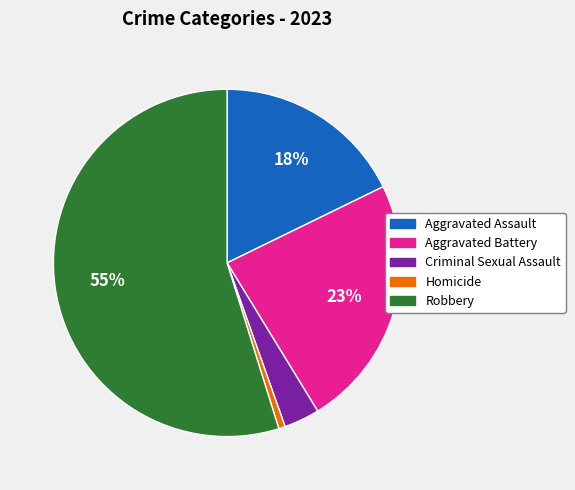

Rank the categories by value from lowest to highest.

Homicide, Criminal Sexual Assault, Aggravated Assault, Aggravated Battery, Robbery